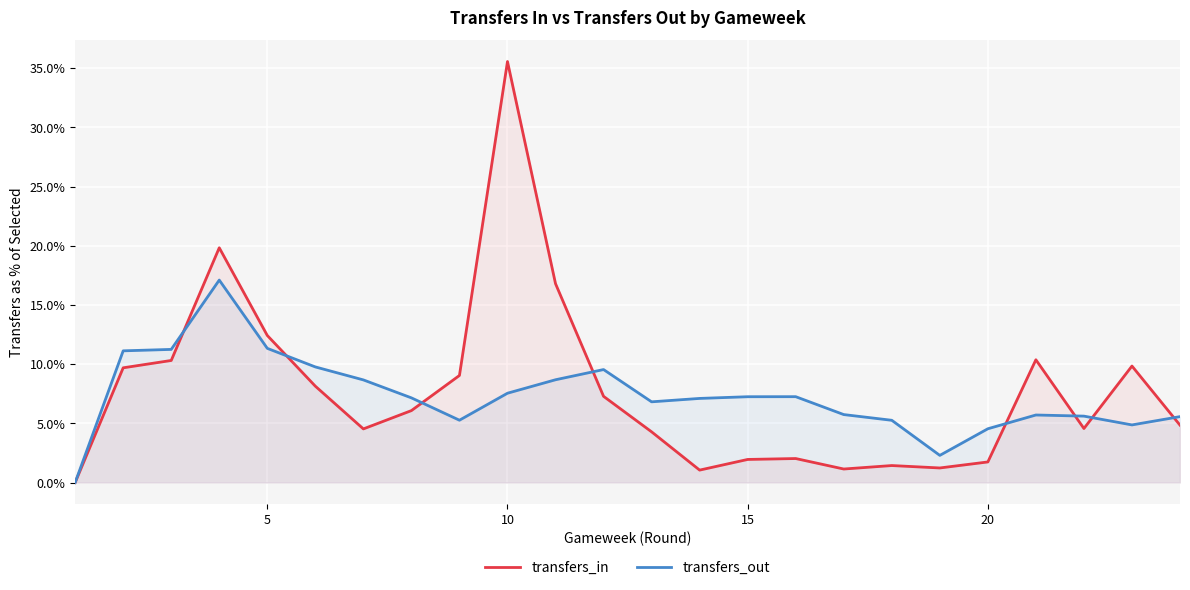

List the series in order of their overall mean, highest first.

transfers_in, transfers_out